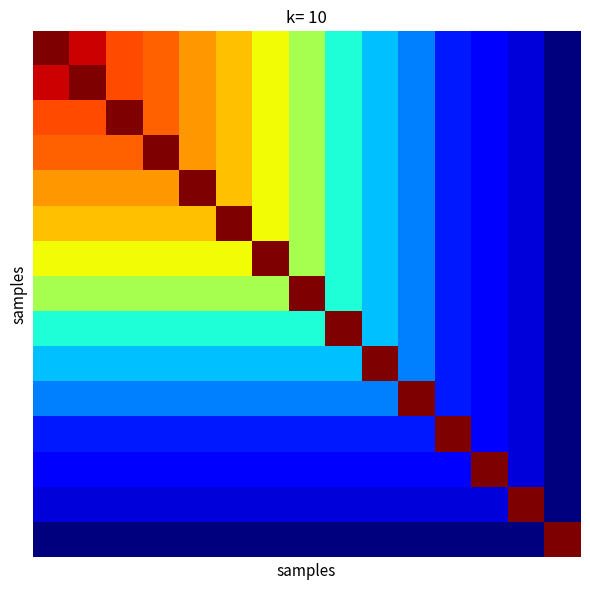

At how many categories does at least one series exceed 111?

15